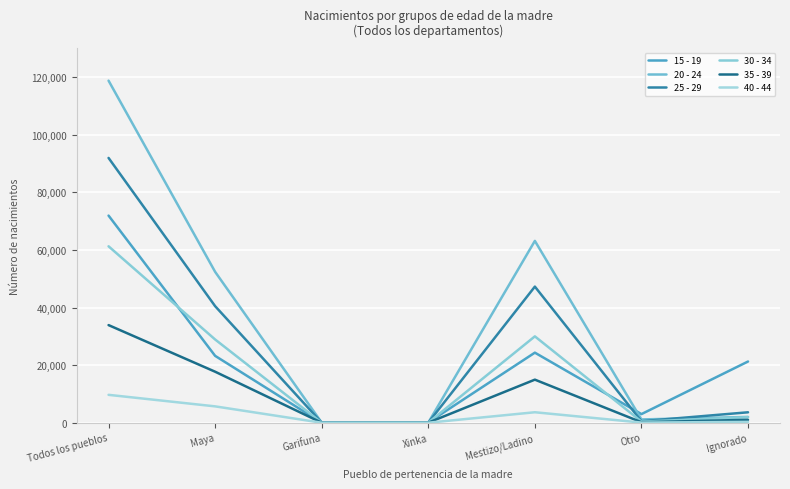

How many lines are shown in the chart?

6